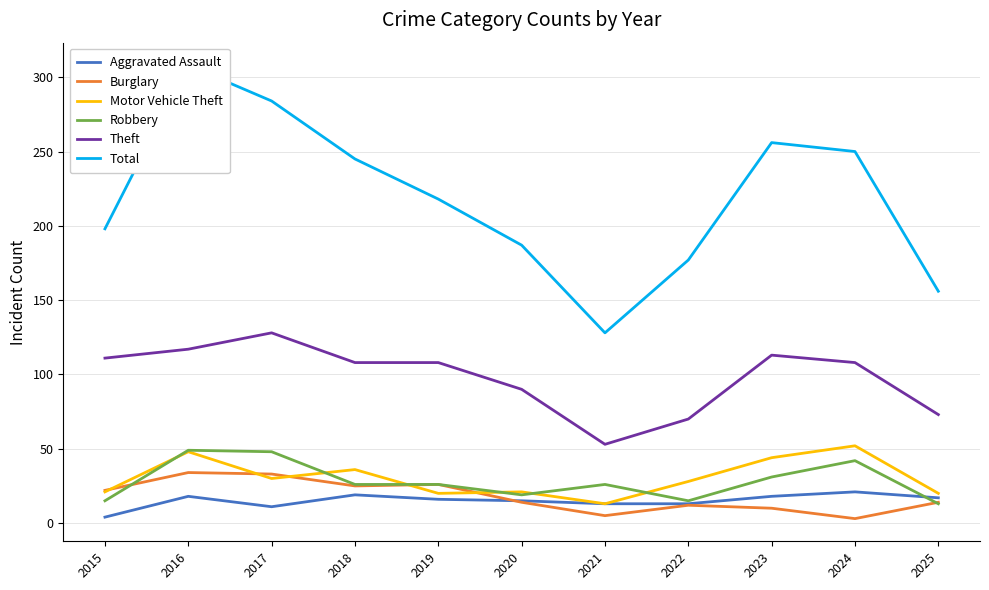

In Robbery, how many points are higher than both neighbors (excluding endpoints)?

3